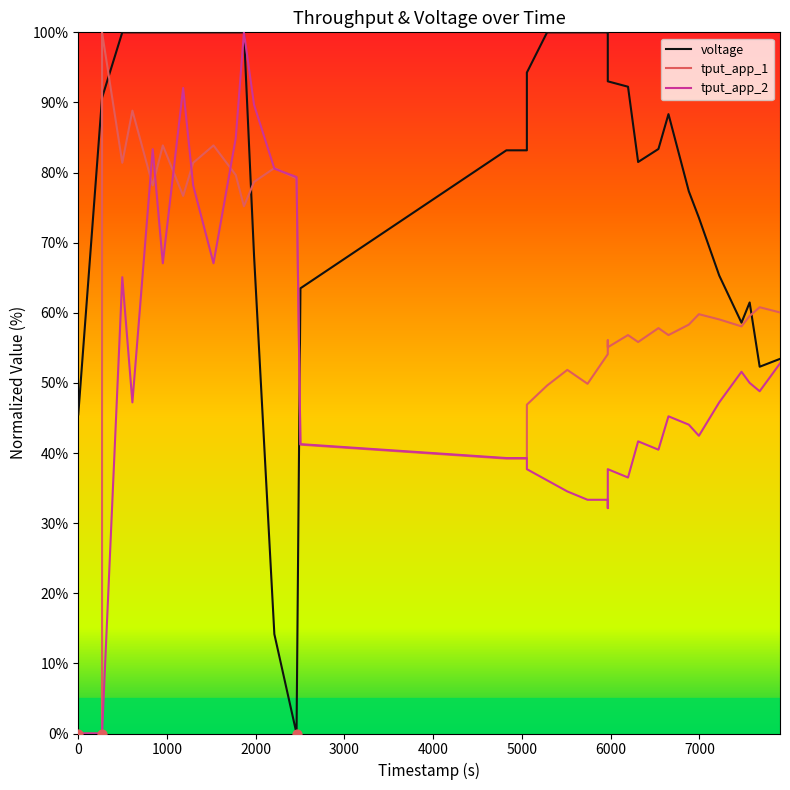

Which series has the largest total across all categories?

voltage